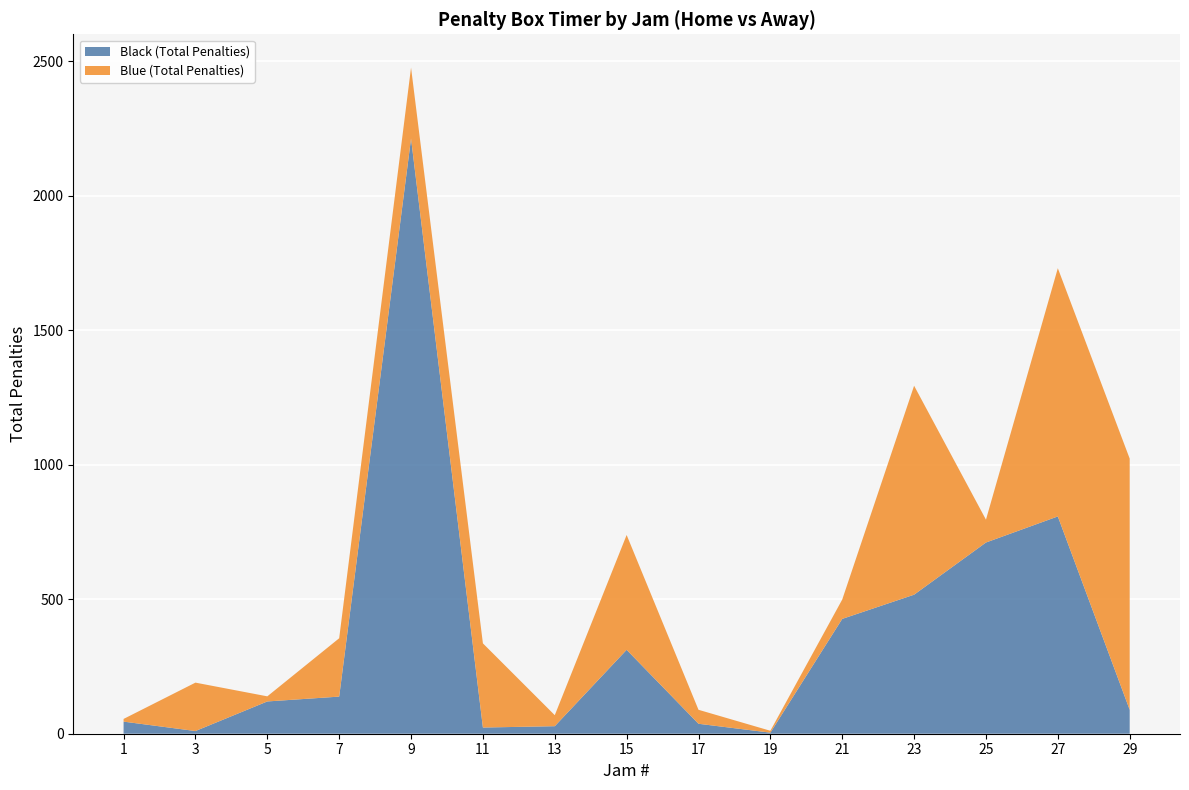

Reading left to right, transcribe all the data shown in this chart.

Black (Total Penalties): 1=45	3=10	5=120	7=138	9=2213	11=23	13=28	15=312	17=37	19=4	21=427	23=517	25=711	27=808	29=89
Blue (Total Penalties): 1=10	3=180	5=19	7=217	9=264	11=313	13=41	15=427	17=52	19=7	21=72	23=777	25=85	27=923	29=934